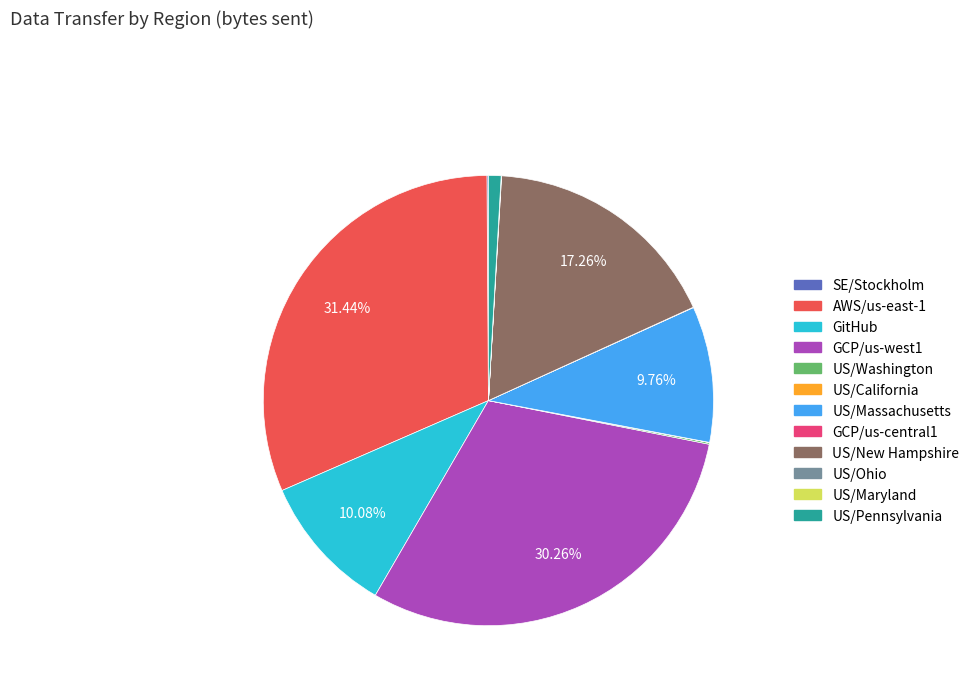

To the nearest percent, what is the difference between the largest and smallest slice percentages?

31%